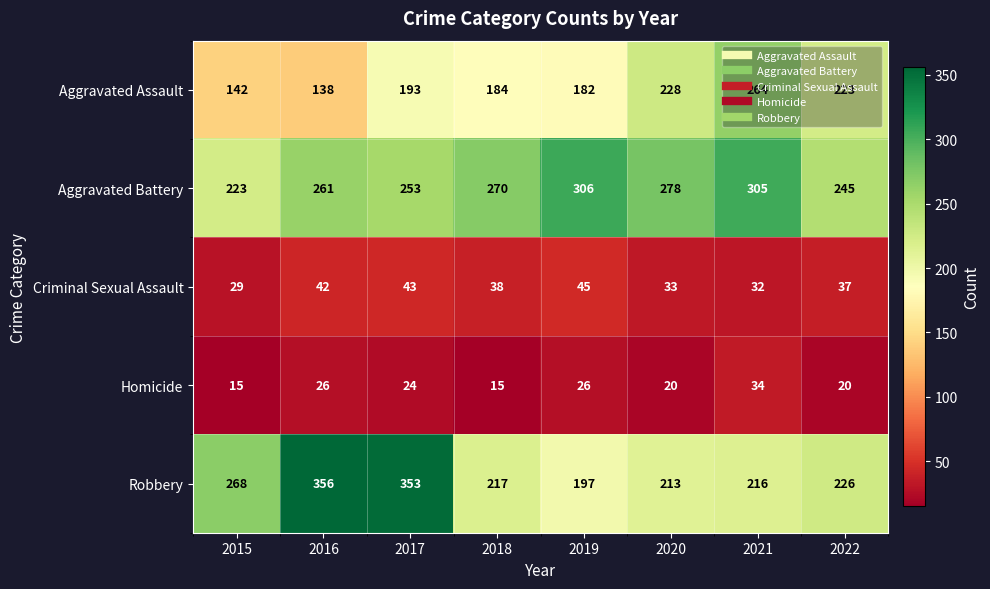

At which category is the sum across all series the highest?

2017